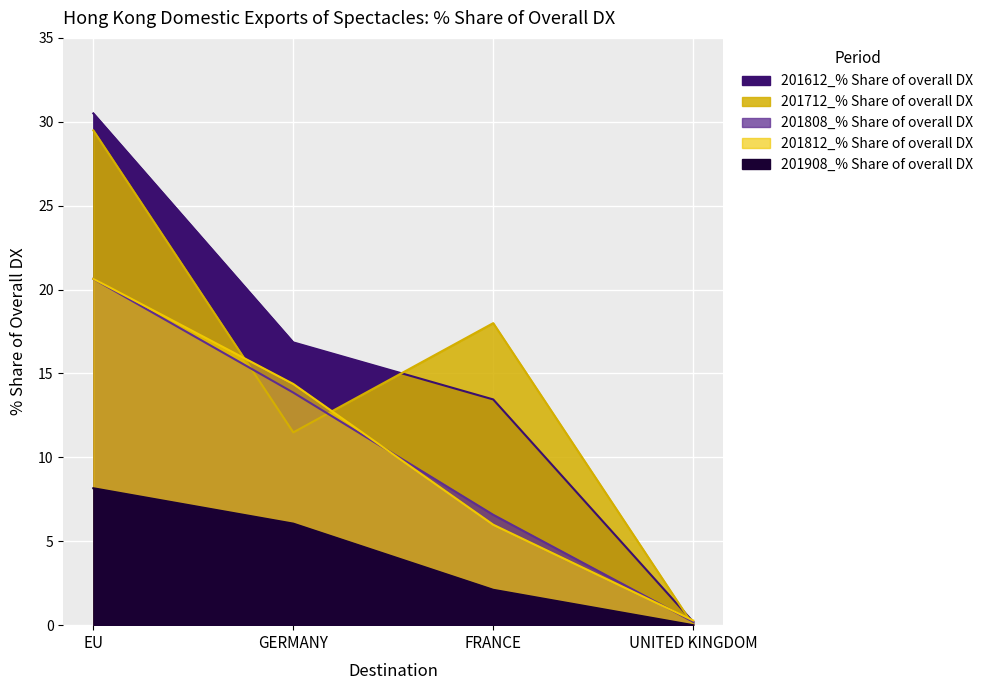

The value of 201908_% Share of overall DX at UNITED KINGDOM is 0.0. True or false?

True